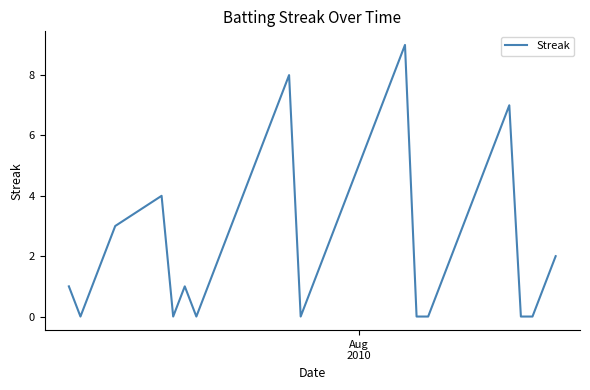

What is the greatest value displayed?

9